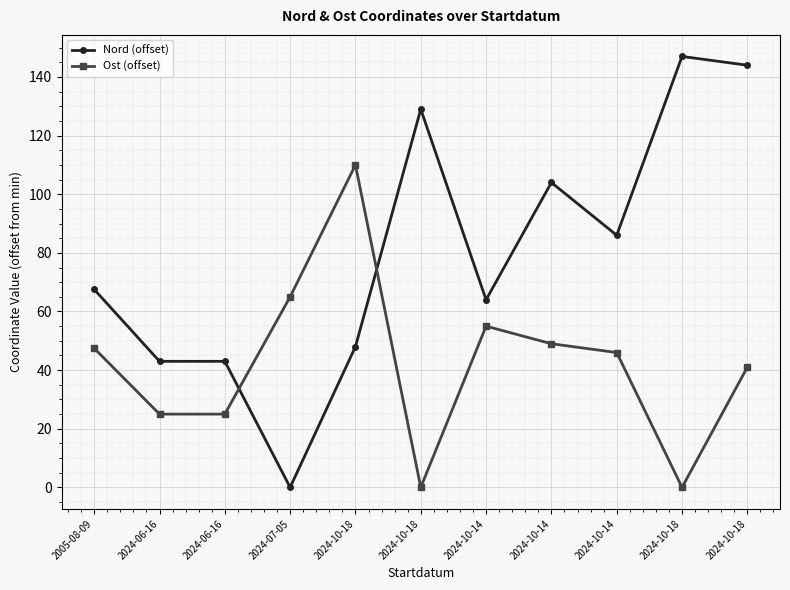

True or false: Ost (offset) has a value of 15.6 at 2024-06-16.

False